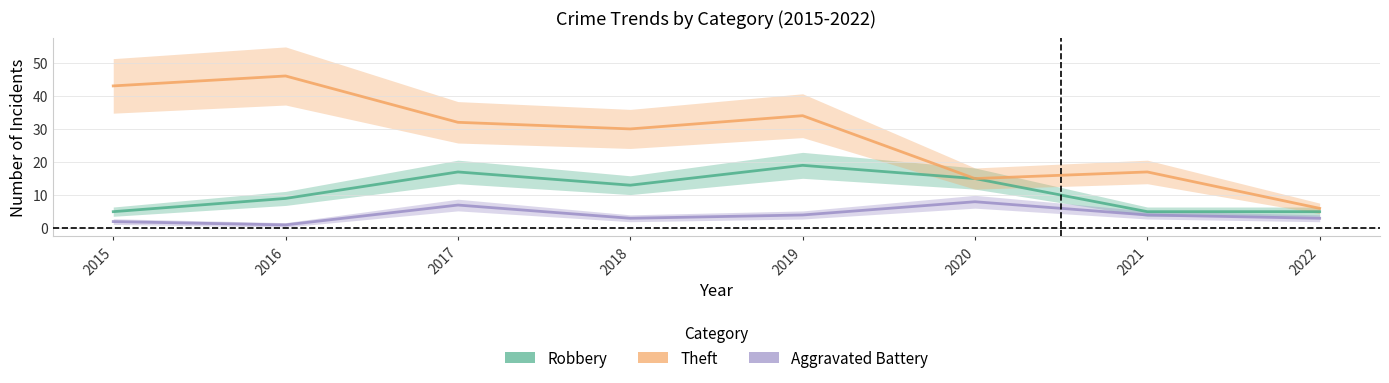

True or false: Aggravated Battery and Robbery cross at least once.

False